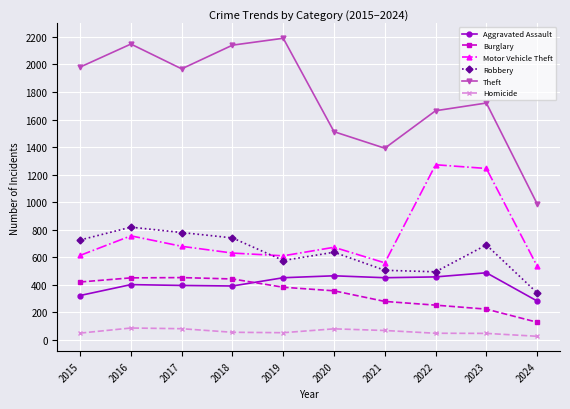

What is the spread (max minus min) of values at 2021?

1323